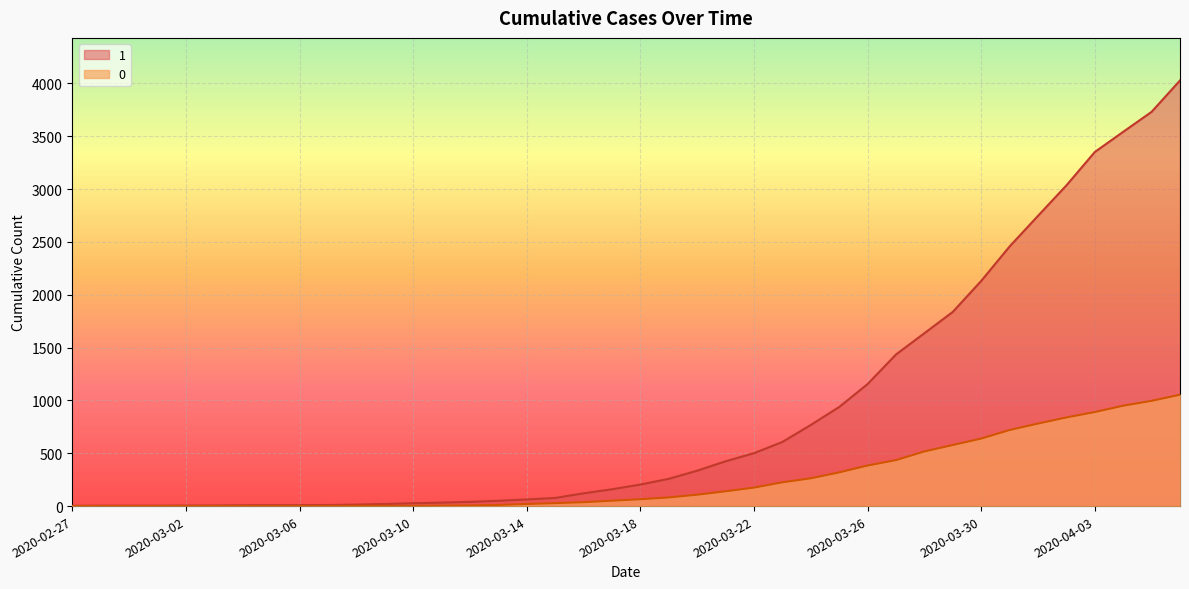

Is the value of 0 at 2020-04-06 greater than the value of 1 at 2020-04-03?

No